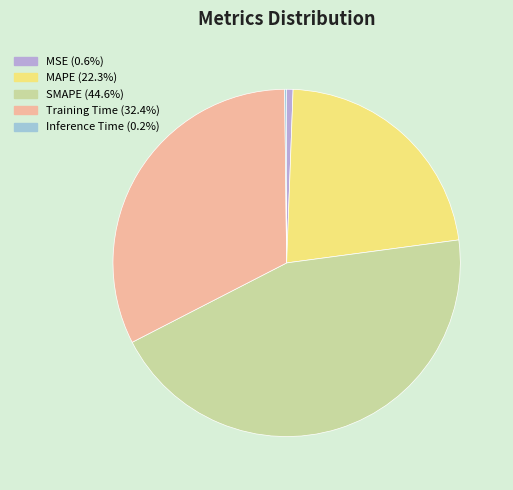

Is MSE the majority of the pie?

No